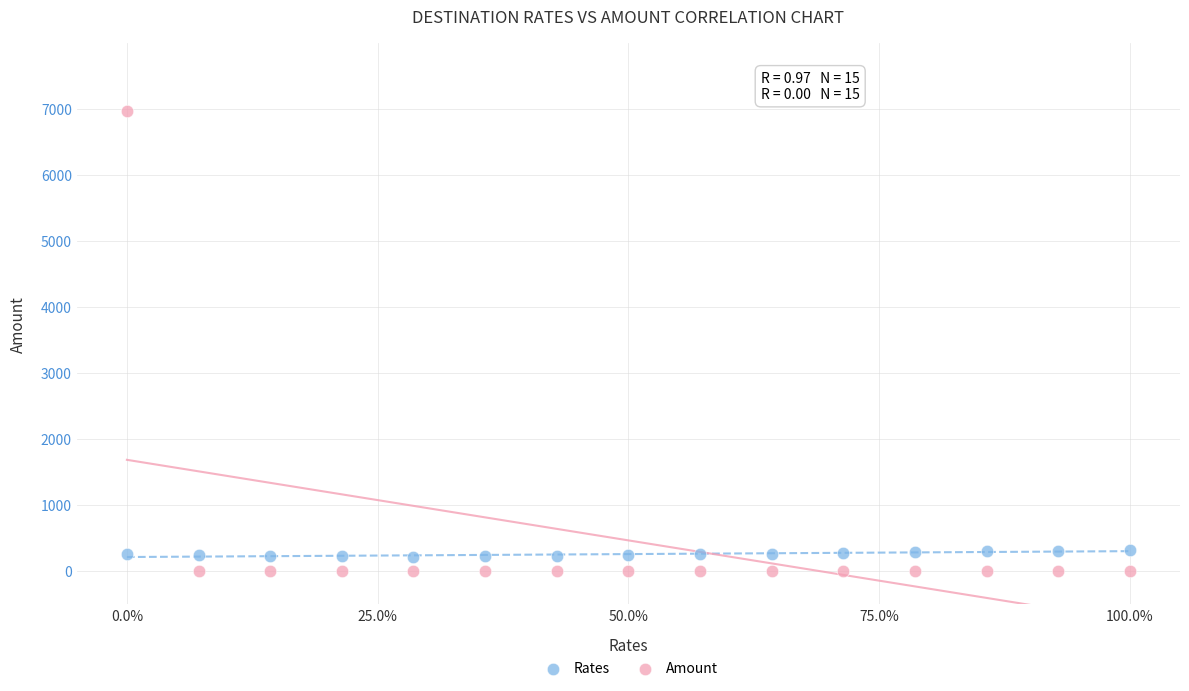

What are all the series names shown in the legend?

Rates, Amount